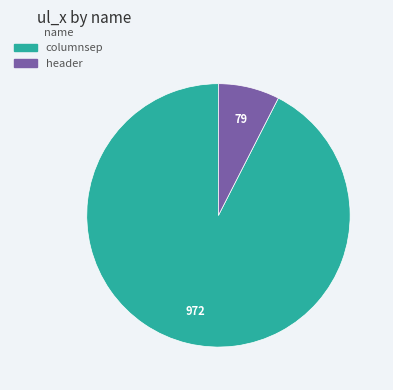

What is the ratio of the value at columnsep to the value at header?

12.3